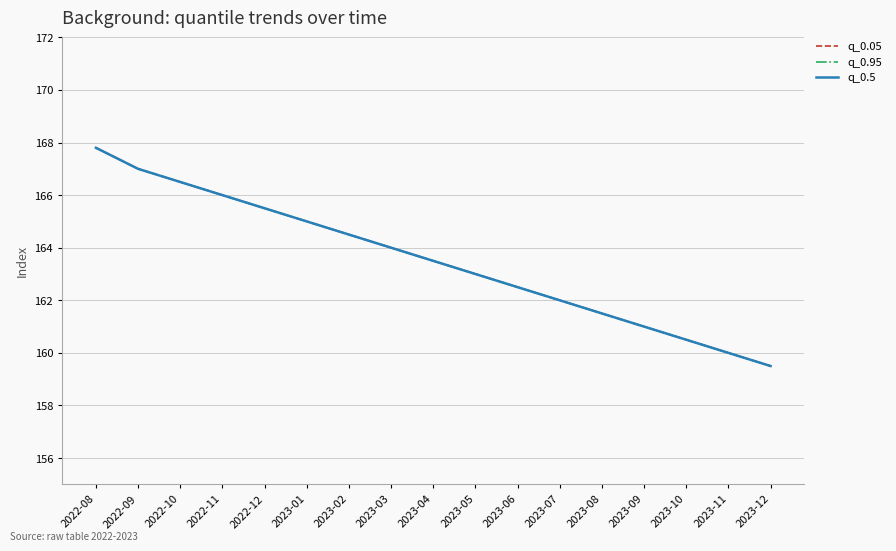

Is this an area chart (filled region under the line)?

No